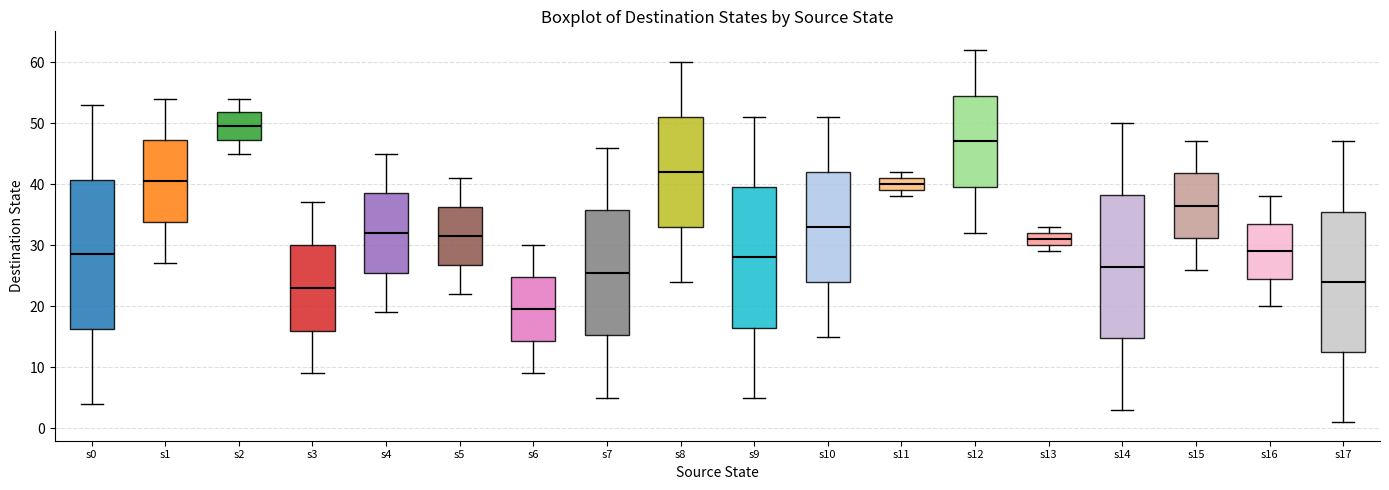

Which box has the lowest median line?

s6